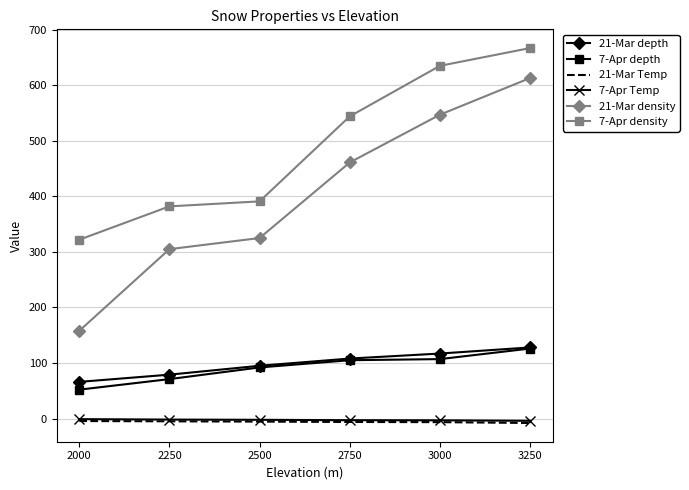

What is the highest value of the 7-Apr depth series?

126.0